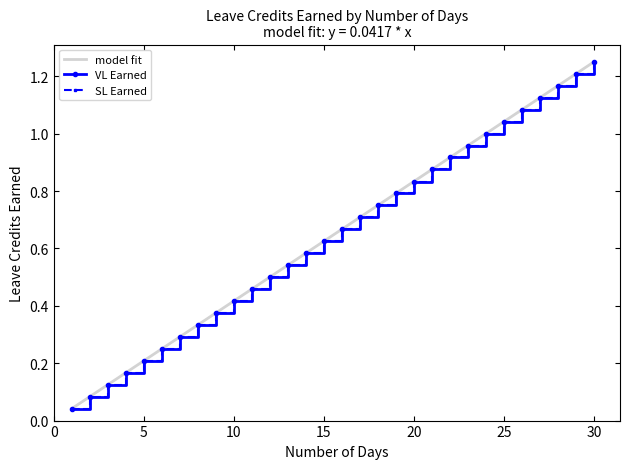

List the labels in order of SL Earned value, largest first.

30, 29, 28, 27, 26, 25, 24, 23, 22, 21, 20, 19, 18, 17, 16, 15, 14, 13, 12, 11, 10, 9, 8, 7, 6, 5, 4, 3, 2, 1